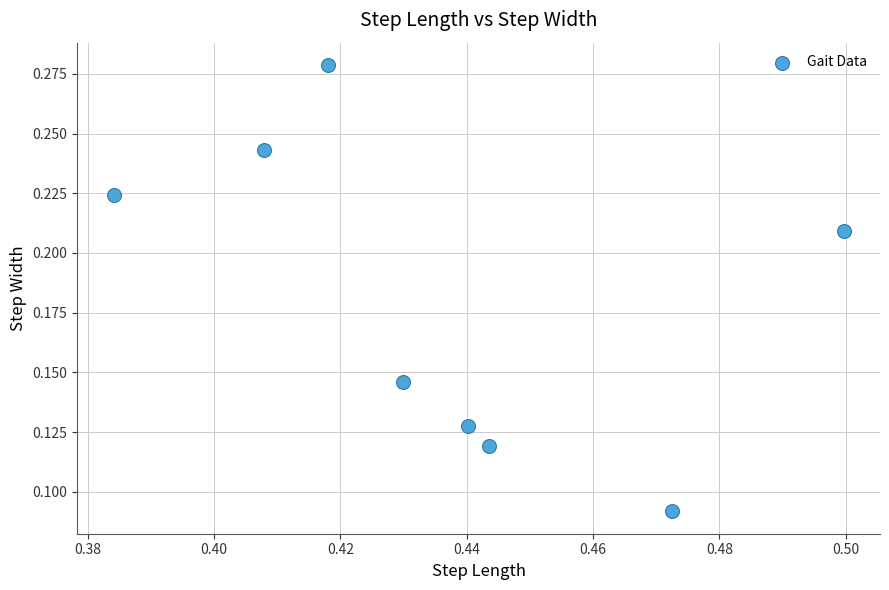

What is the average X value?

0.4